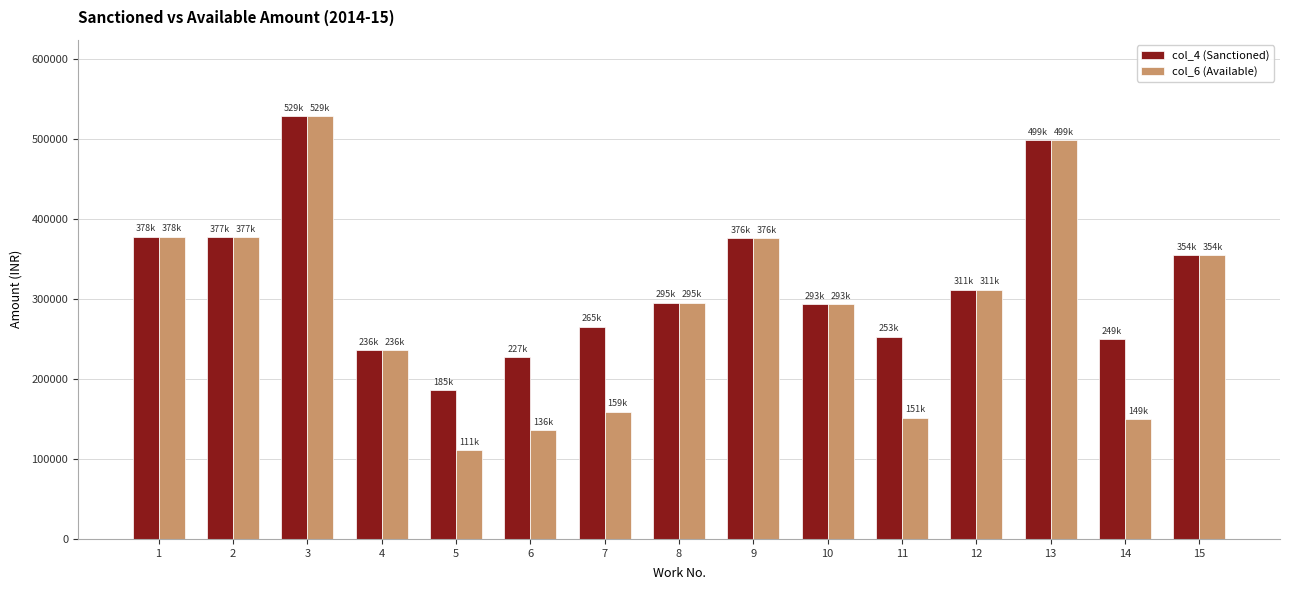

How many data points in col_6 (Available) are less than 295700?

7